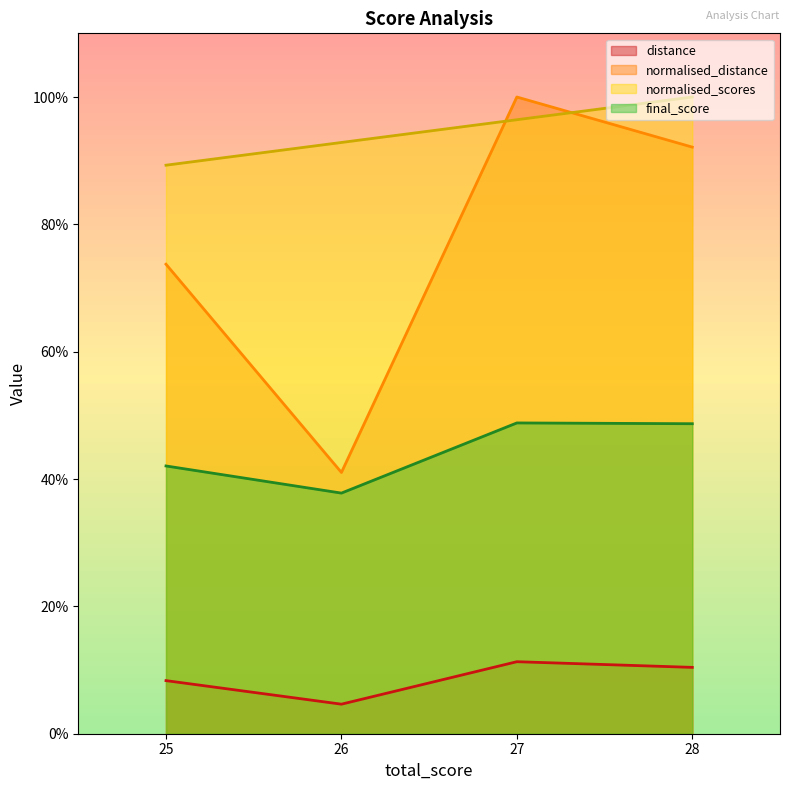

Which series has the largest total across all categories?

normalised_scores